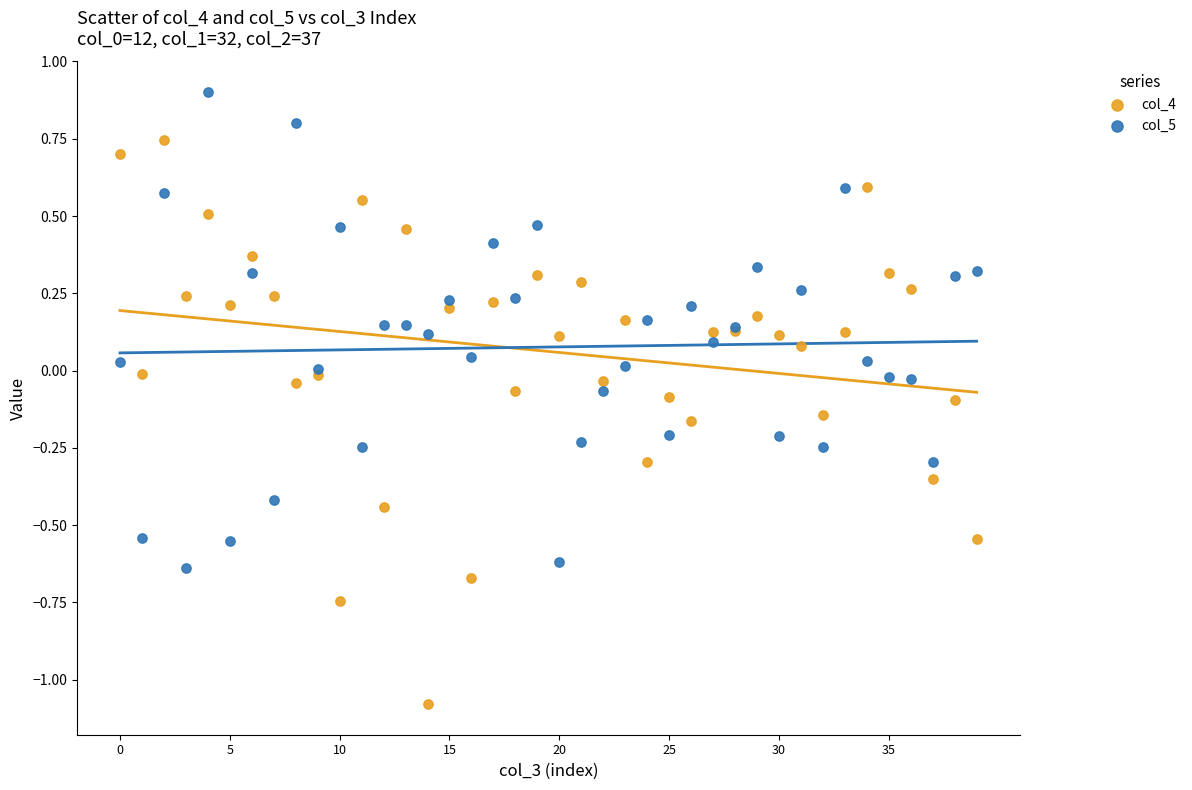

Which series reaches the maximum Y coordinate?

col_5